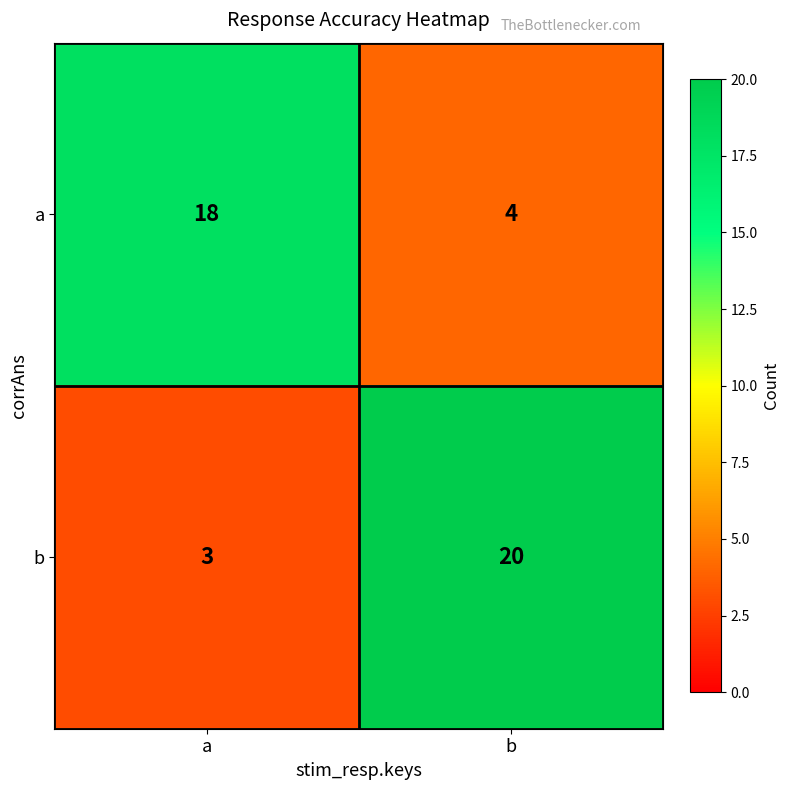

What value does the b series have at a?

3